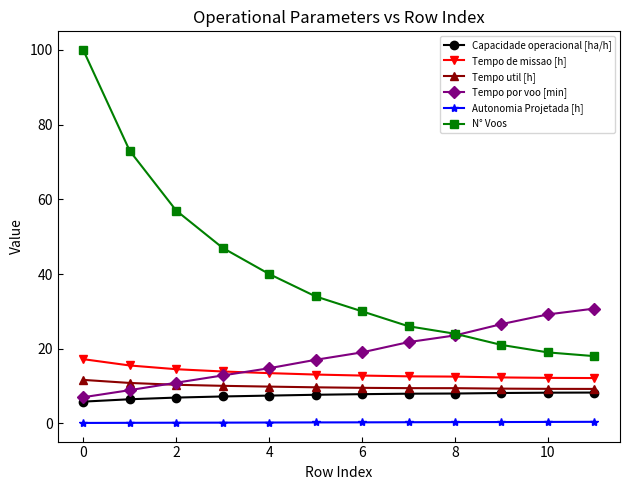

What is the value of the Capacidade operacional [ha/h] point at the 8th from the left?

7.9